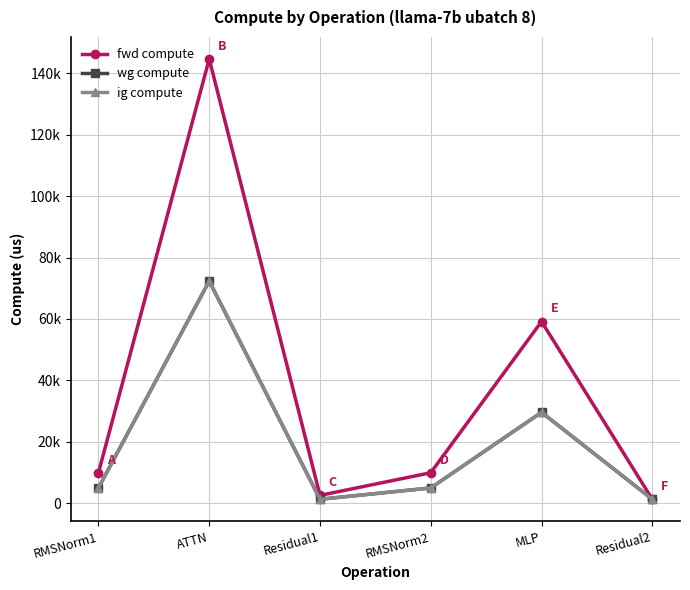

List the labels in order of wg compute value, smallest first.

Residual1, Residual2, RMSNorm1, RMSNorm2, MLP, ATTN